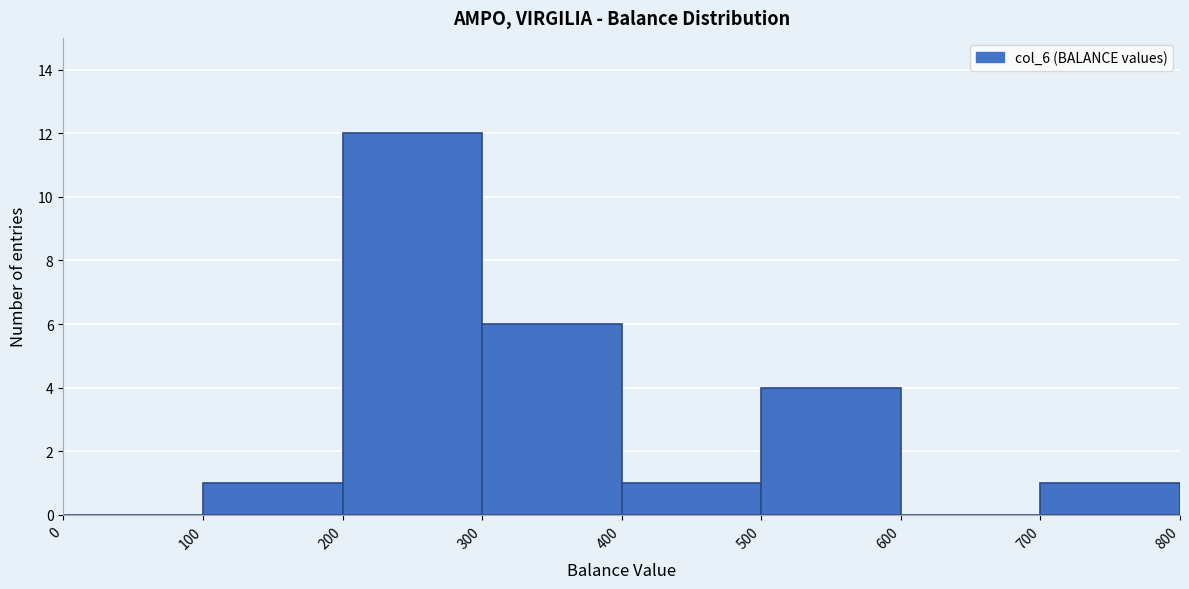

Reading left to right, transcribe this chart: for each bar, give the range it covers on the x-axis and its height. The values are not printed on the chart, so give them approximately, as read against the axis.

0 to 100: 0
100 to 200: 1
200 to 300: 12
300 to 400: 6
400 to 500: 1
500 to 600: 4
600 to 700: 0
700 to 800: 1